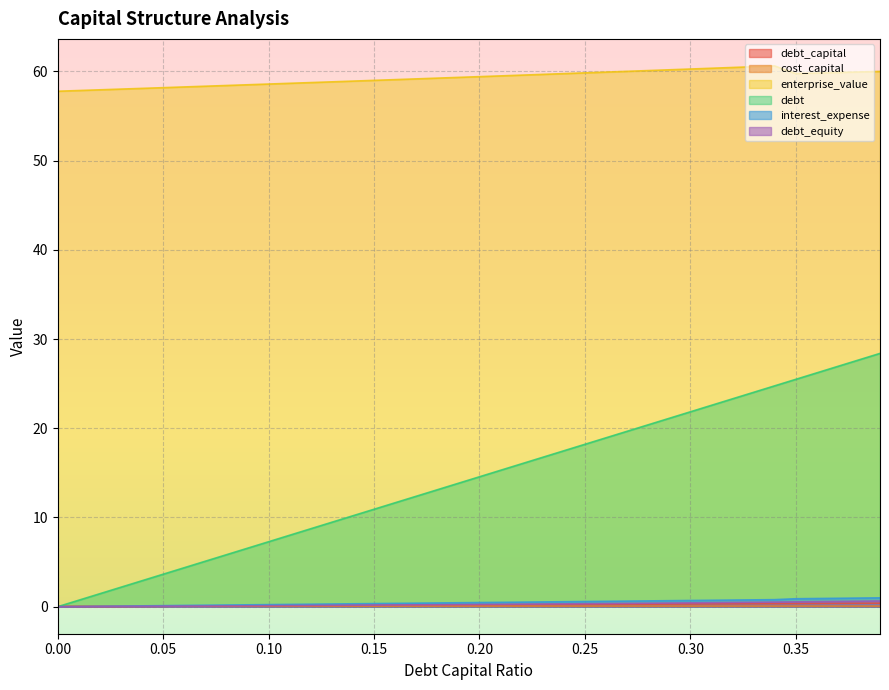

What is the spread (max minus min) of values at 0.03?

58.0